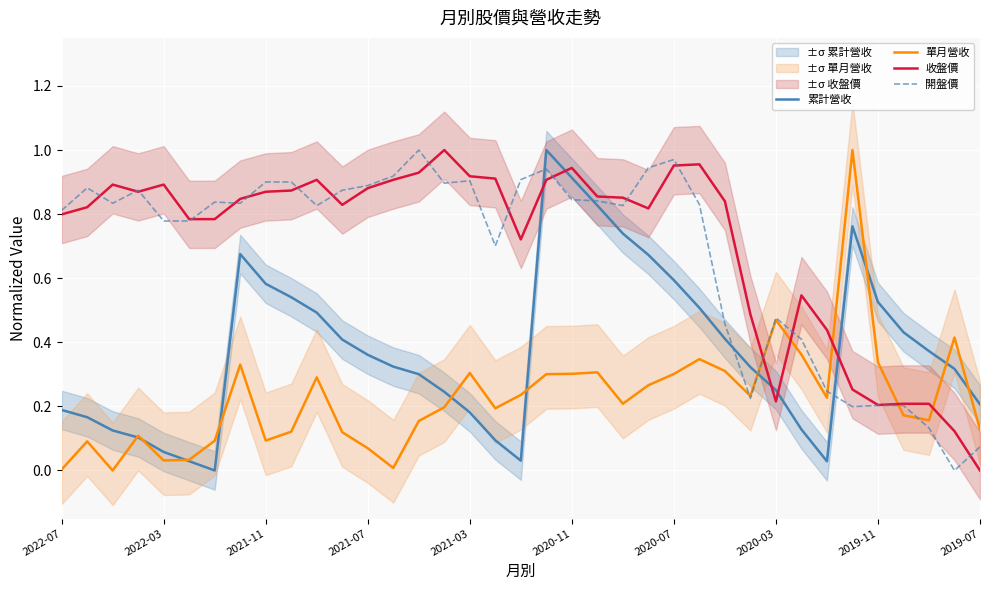

True or false: 開盤價 has a value of 0.1 at 34.

False